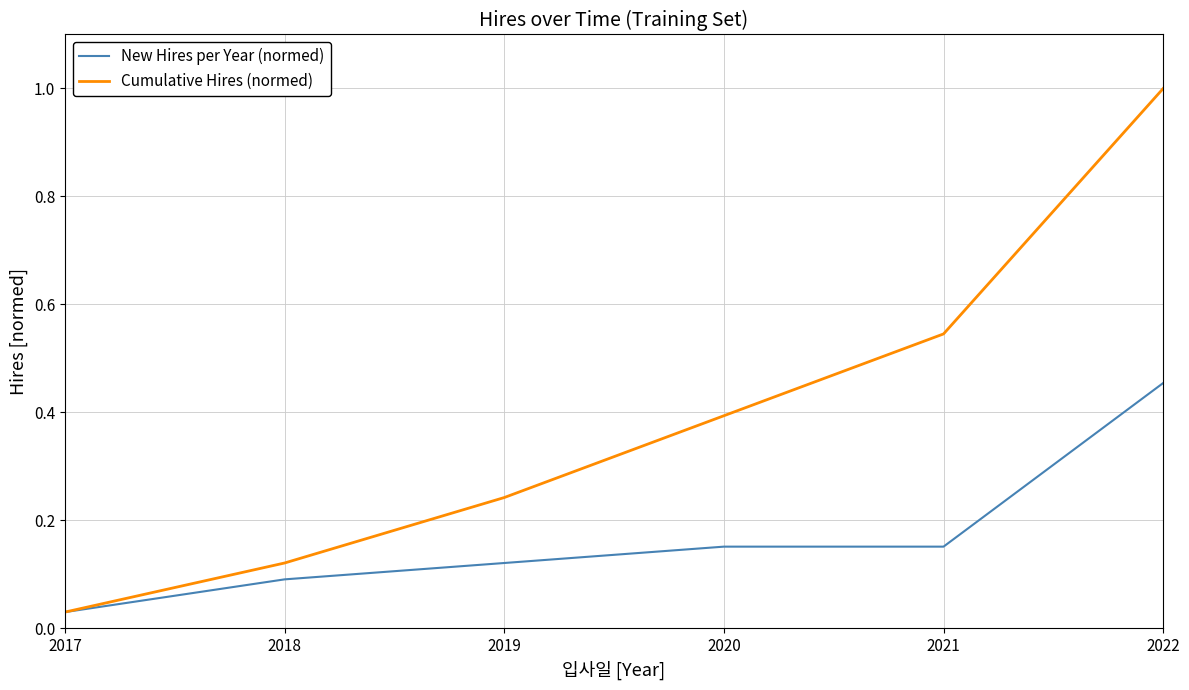

Is it true that Cumulative Hires (normed) equals 1.0 at 2022?

True